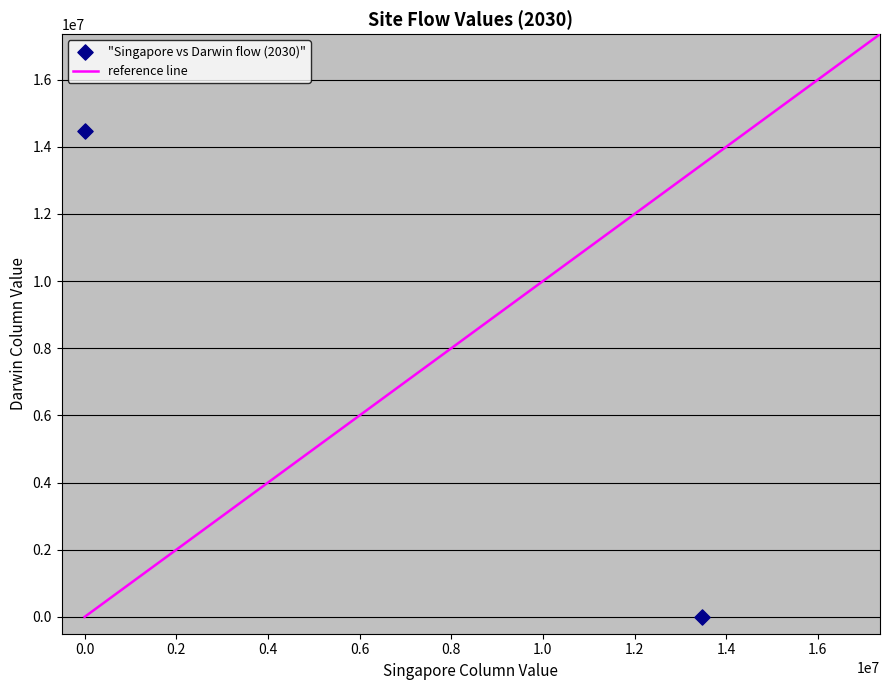

What is the range of Y values (max minus min)?

14463145.6